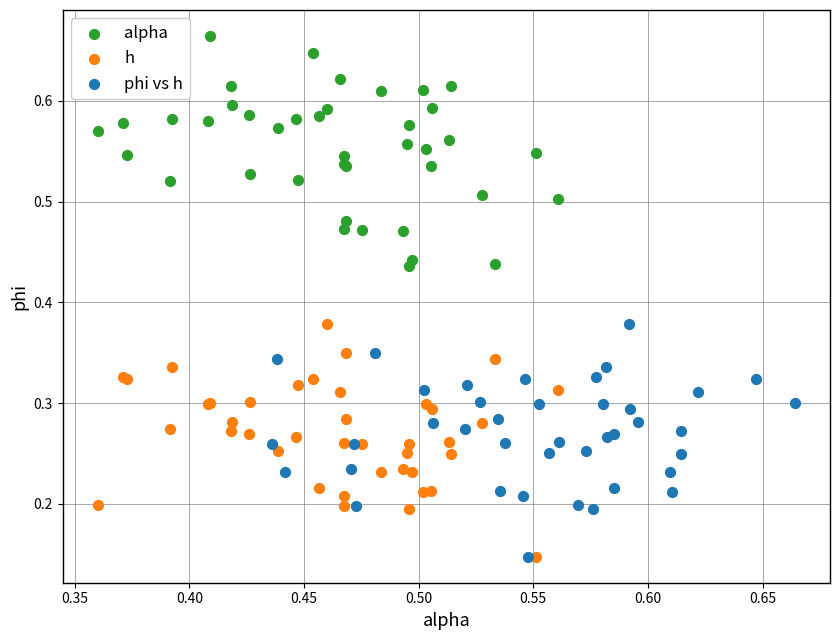

Which series reaches the maximum Y coordinate?

alpha